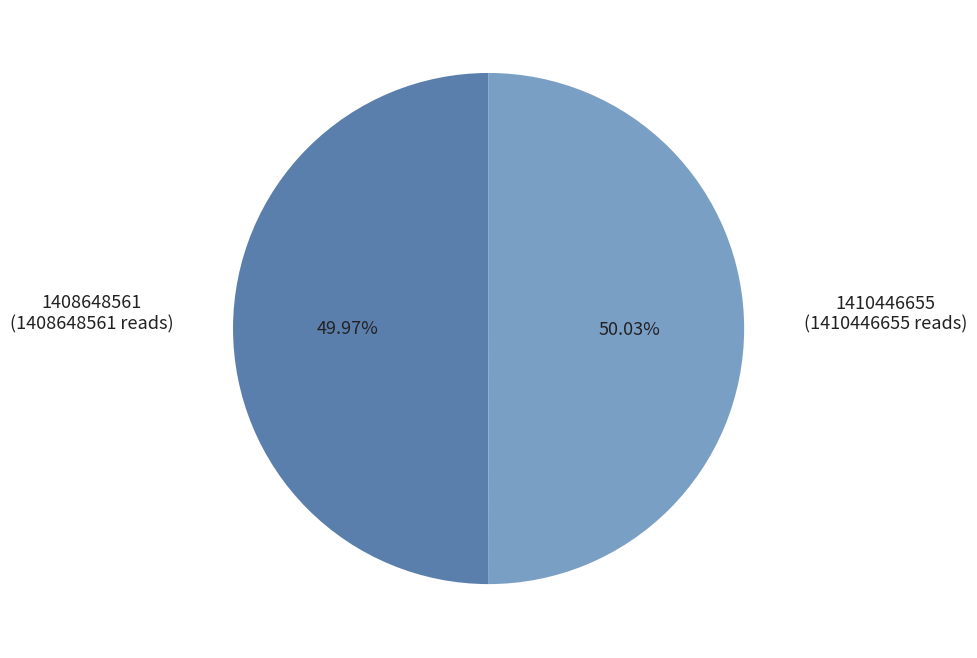

Does any single category account for the majority?

Yes